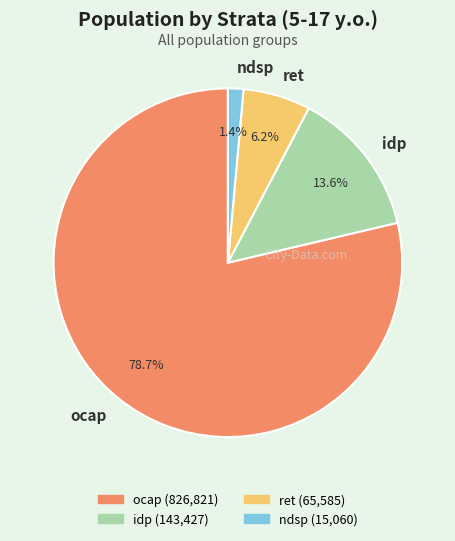

What is the smallest slice in the pie chart?

ndsp